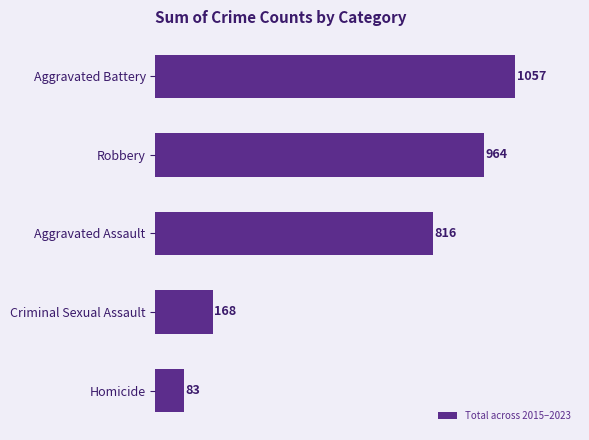

Is it true that the value at Aggravated Battery is 1650?

False